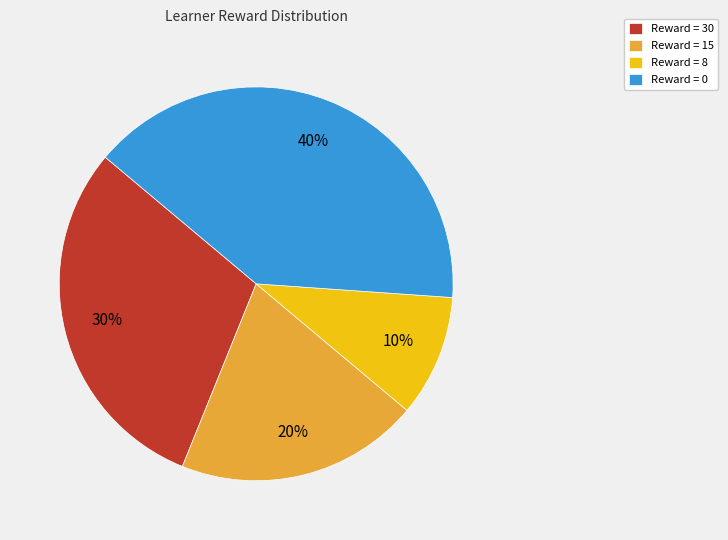

How many slices are in this pie chart?

4